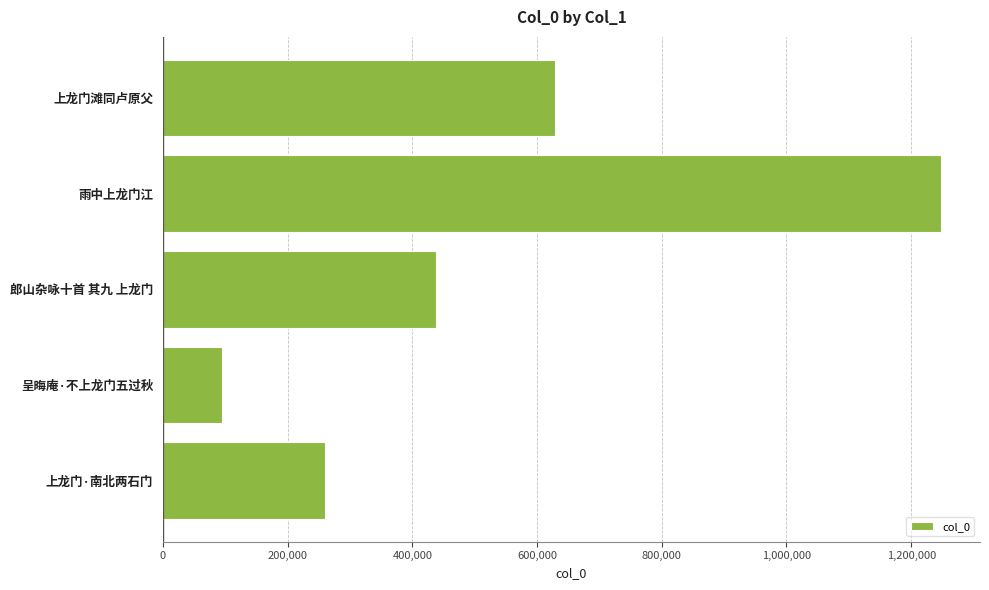

Rank the categories by value from lowest to highest.

呈晦庵·不上龙门五过秋, 上龙门·南北两石门, 郎山杂咏十首 其九 上龙门, 上龙门滩同卢原父, 雨中上龙门江